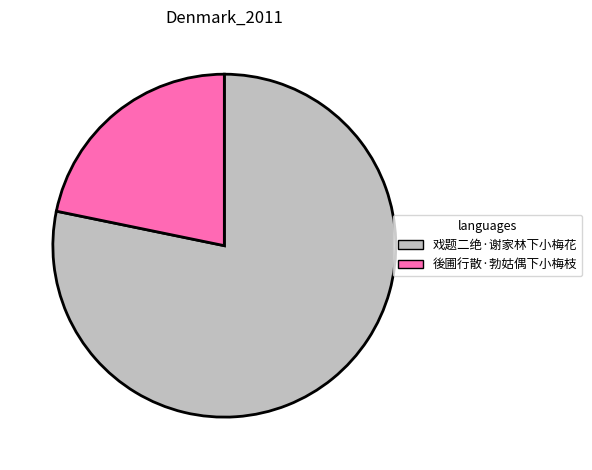

Approximately how many times larger is the value at 戏题二绝·谢家林下小梅花 compared to 後圃行散·勃姑偶下小梅枝?

3.6